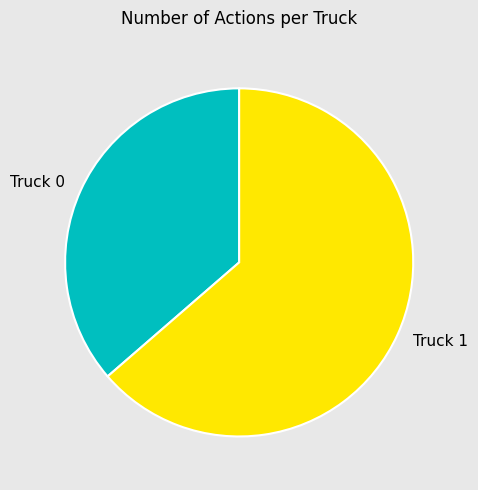

What is the smallest slice in the pie chart?

Truck 0